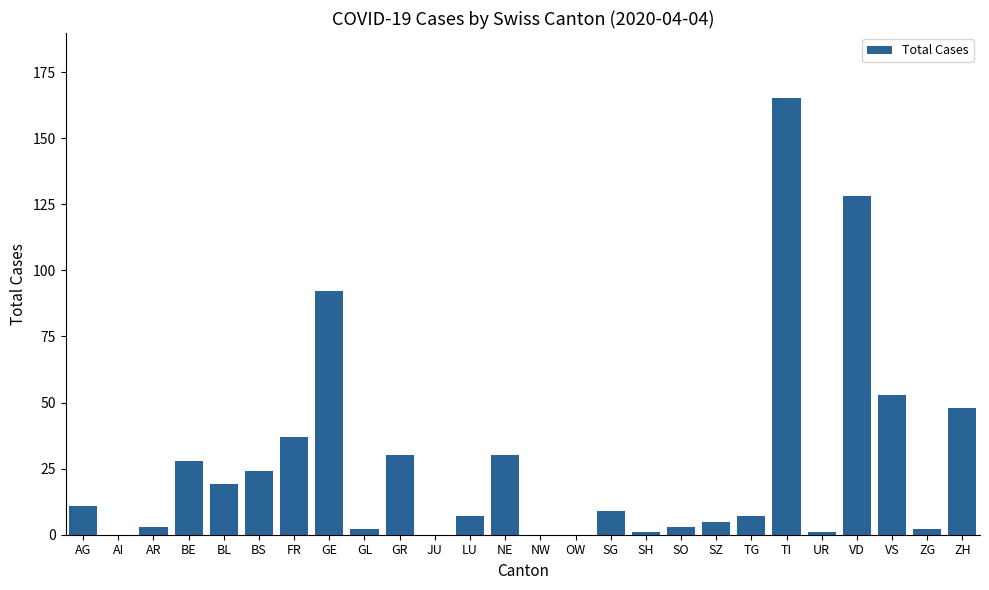

What is the sum of all values?

705